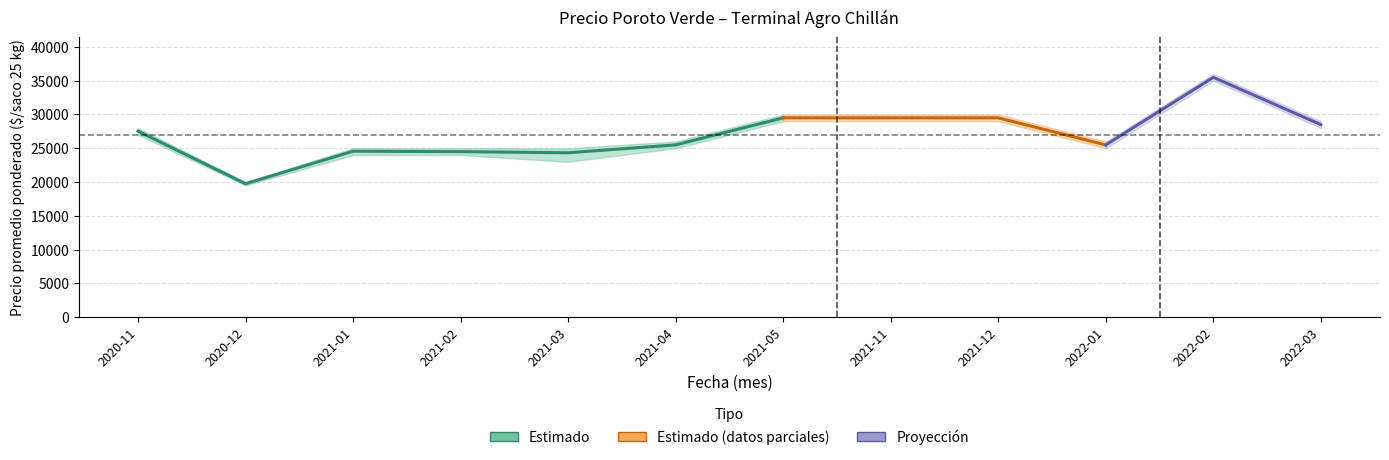

At which category does the chart reach its minimum across all series?

2020-12